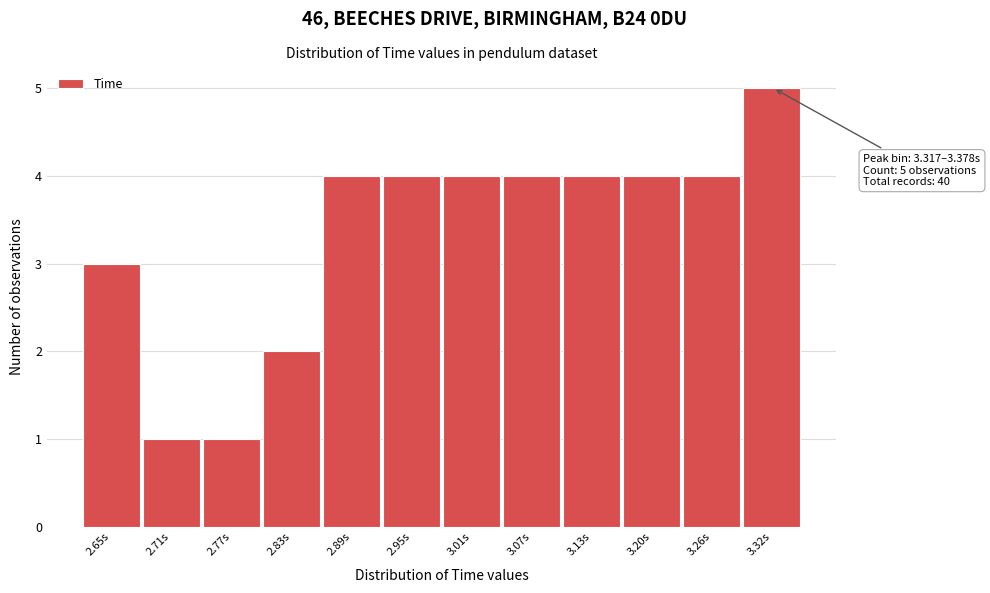

Reading left to right, what are all the values shown in this chart?

3	1	1	2	4	4	4	4	4	4	4	5